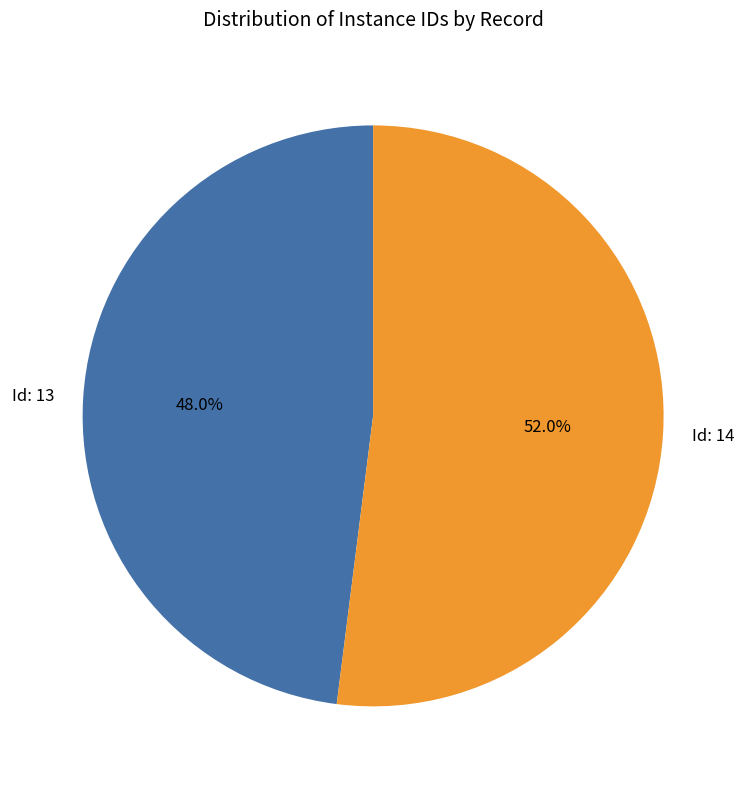

To the nearest percent, what is the difference between the largest and smallest slice percentages?

4%